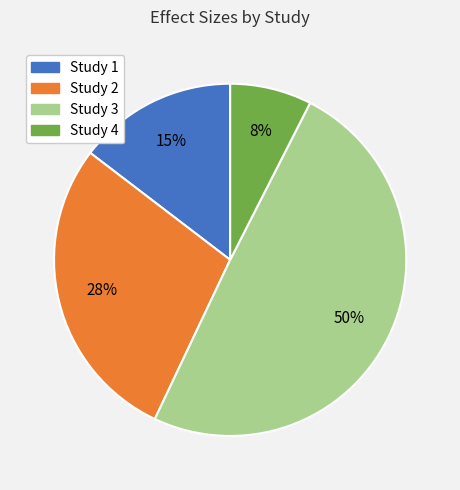

Is it true that Study 1 is 15% of the pie?

True